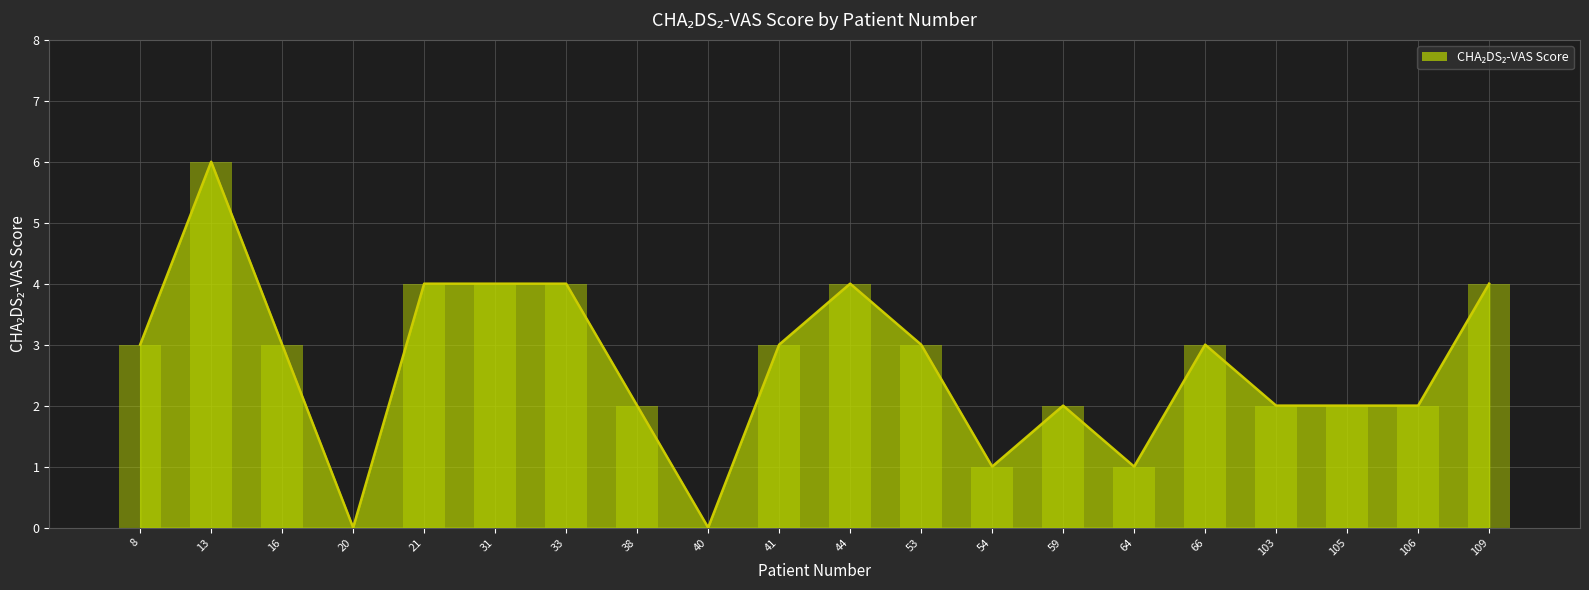

At which label does the data first exceed 3?

13